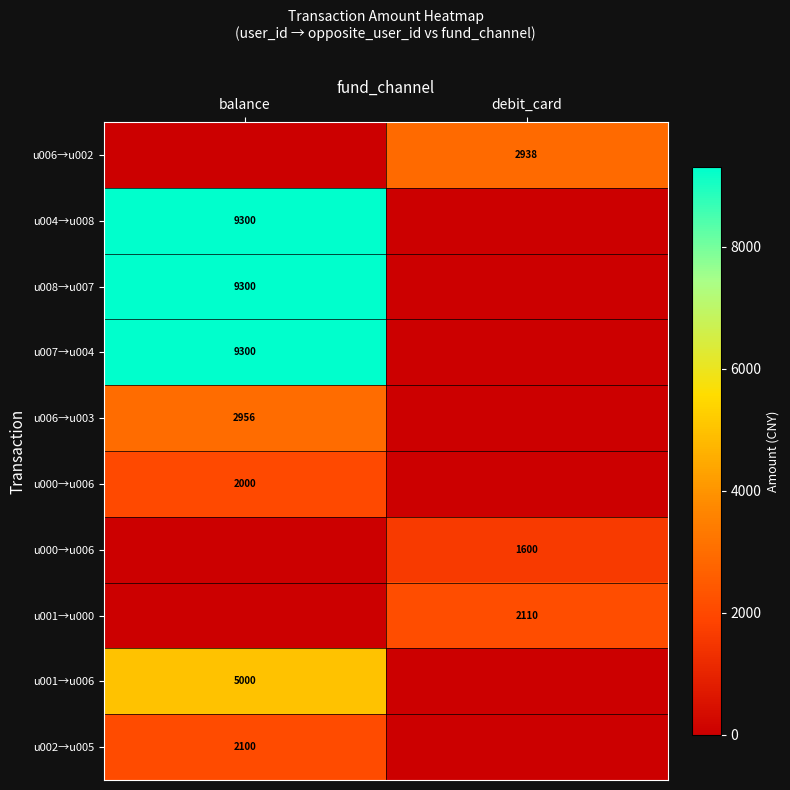

How many categories are shown in the chart?

2